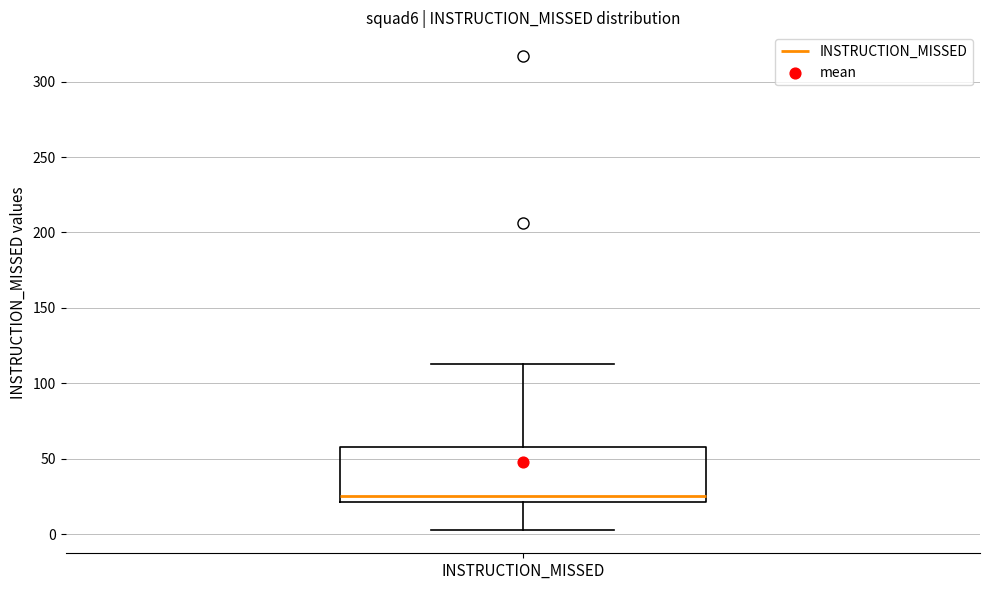

Where is the upper edge of the box for INSTRUCTION_MISSED on the y-axis? The values are not printed on the chart, so give them approximately, as read against the axis.

60